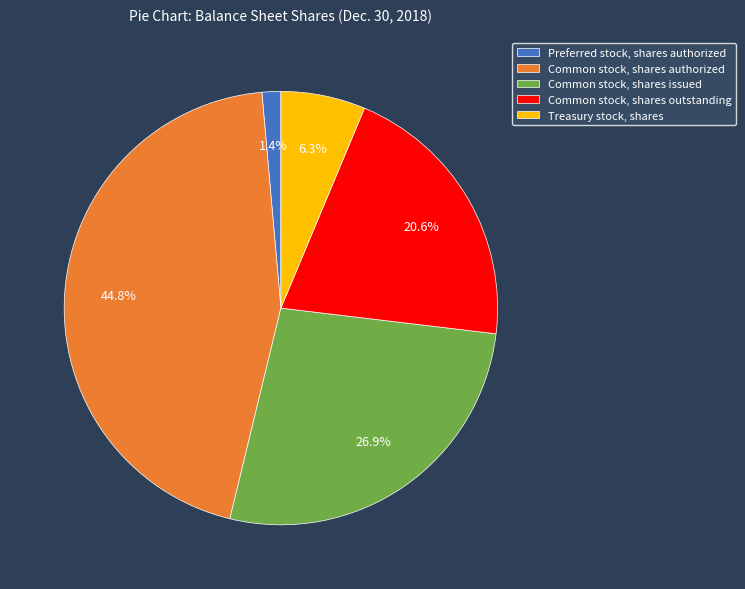

Which has a higher value, Common stock, shares authorized or Common stock, shares outstanding?

Common stock, shares authorized